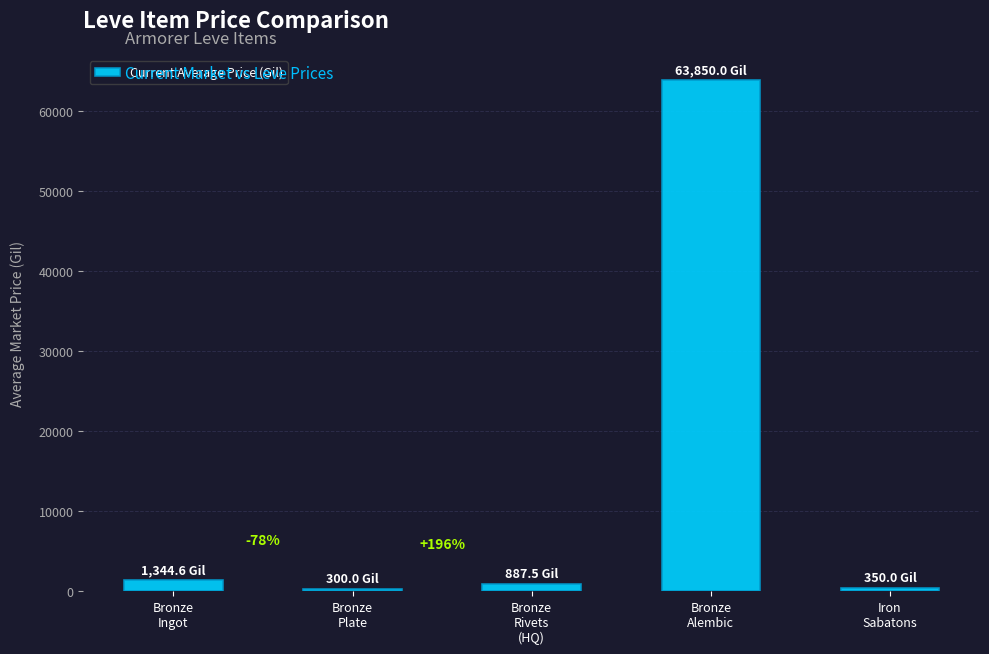

Are the bars horizontal?

No